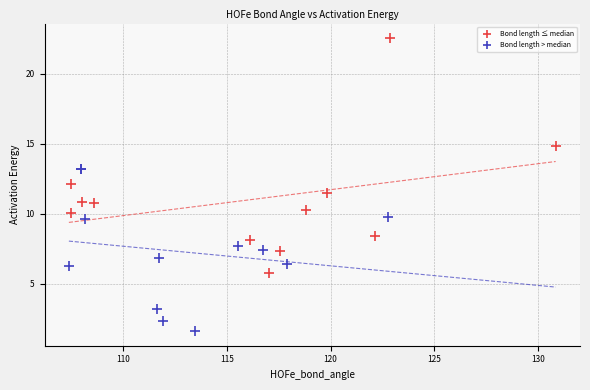

Which series contains the lowest Y value?

Bond length > median